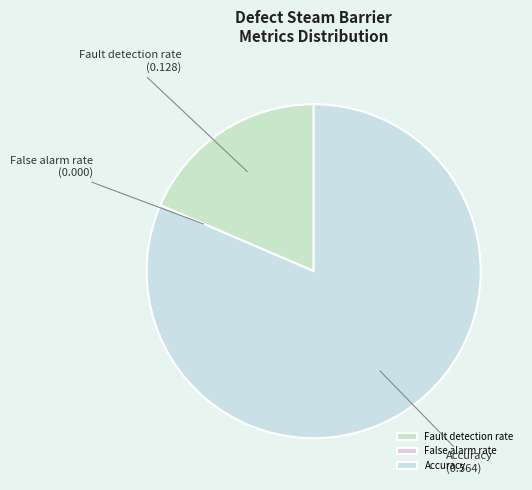

Do Fault detection rate and Accuracy together represent more than half of the pie?

Yes